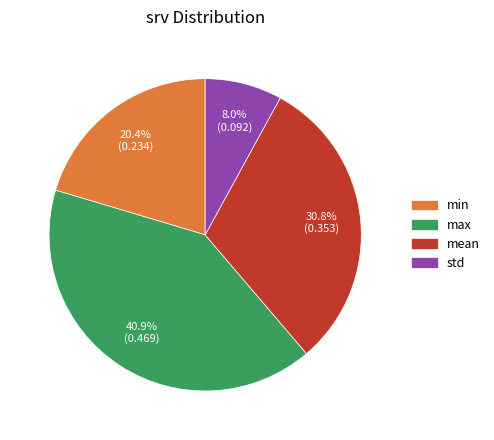

The min slice represents 33% of the pie. True or false?

False